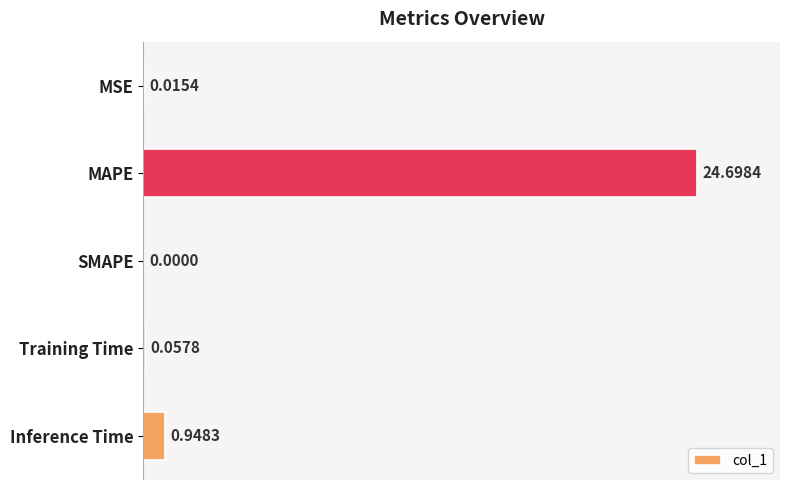

What is the change in value from MSE to Inference Time?

+0.9